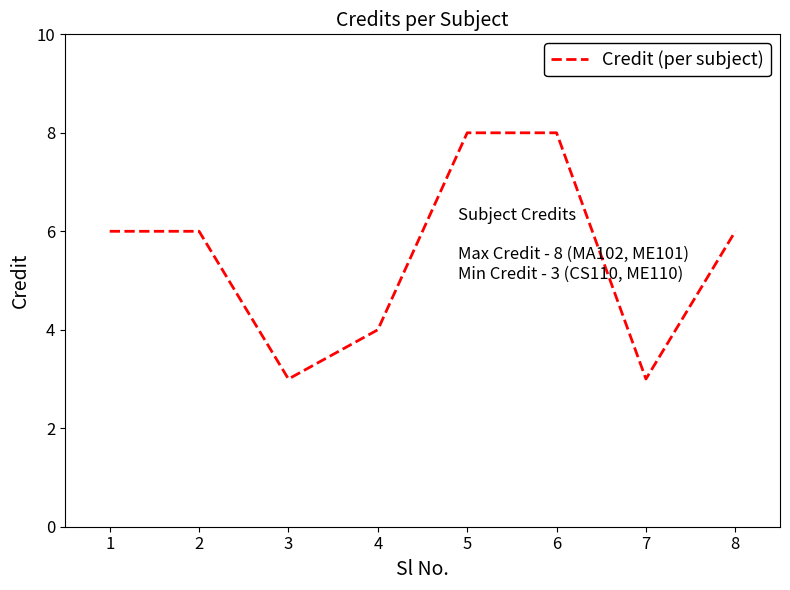

Is it true that the value at 4 is 4?

True